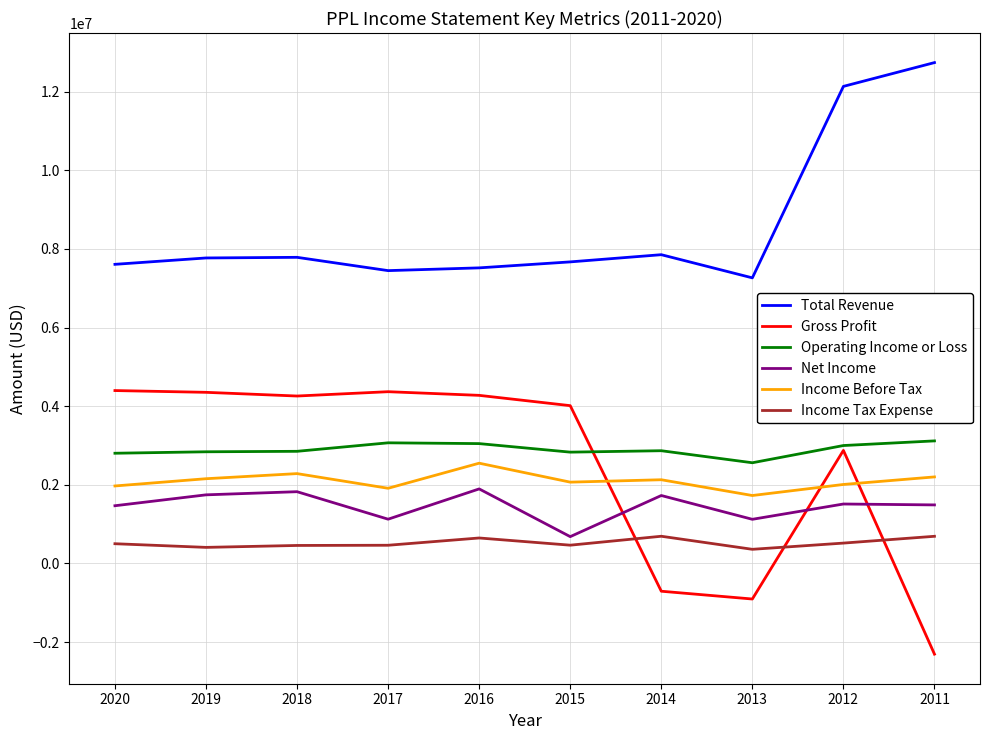

Does the chart display data point markers on the line(s)?

No